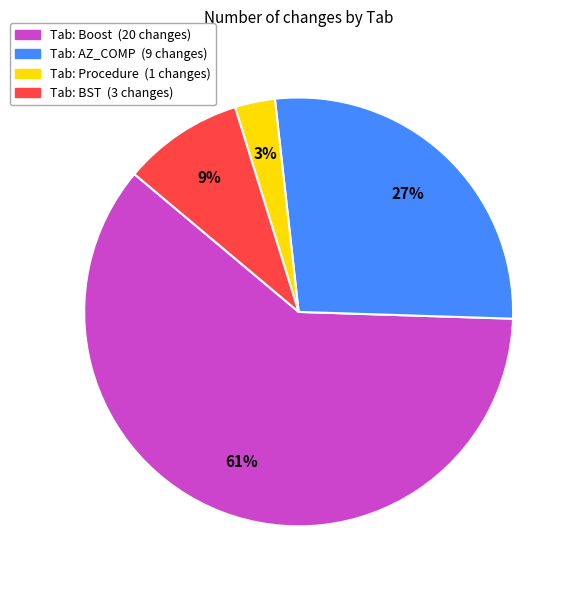

True or false: Tab: Boost (20 changes) accounts for 75% of the total.

False